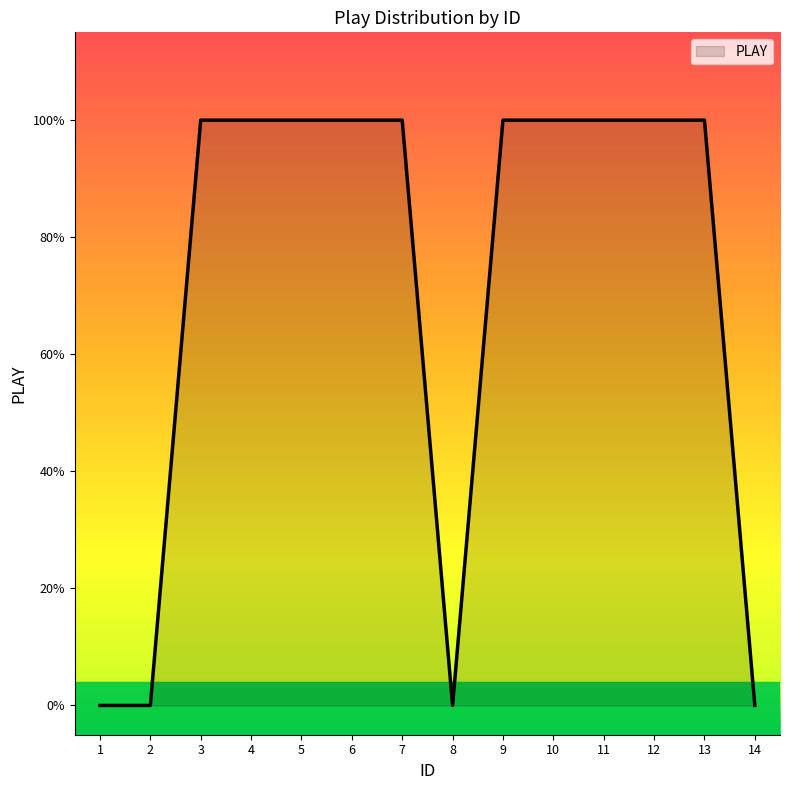

Reading left to right, extract all data points from this chart.

0	0	1	1	1	1	1	0	1	1	1	1	1	0